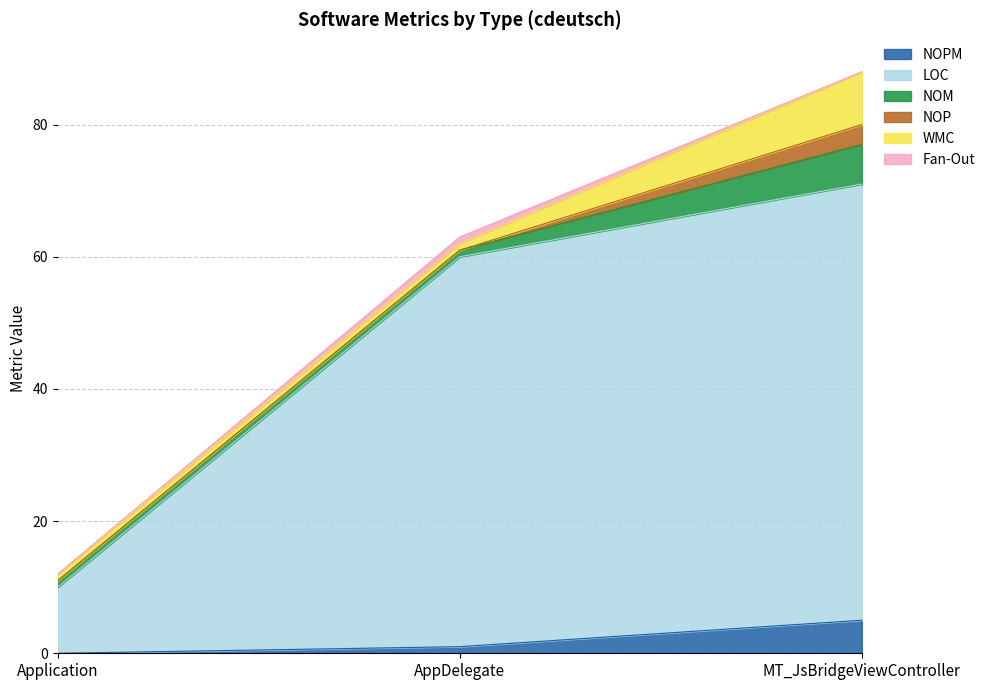

What is the average value of the WMC series?

3